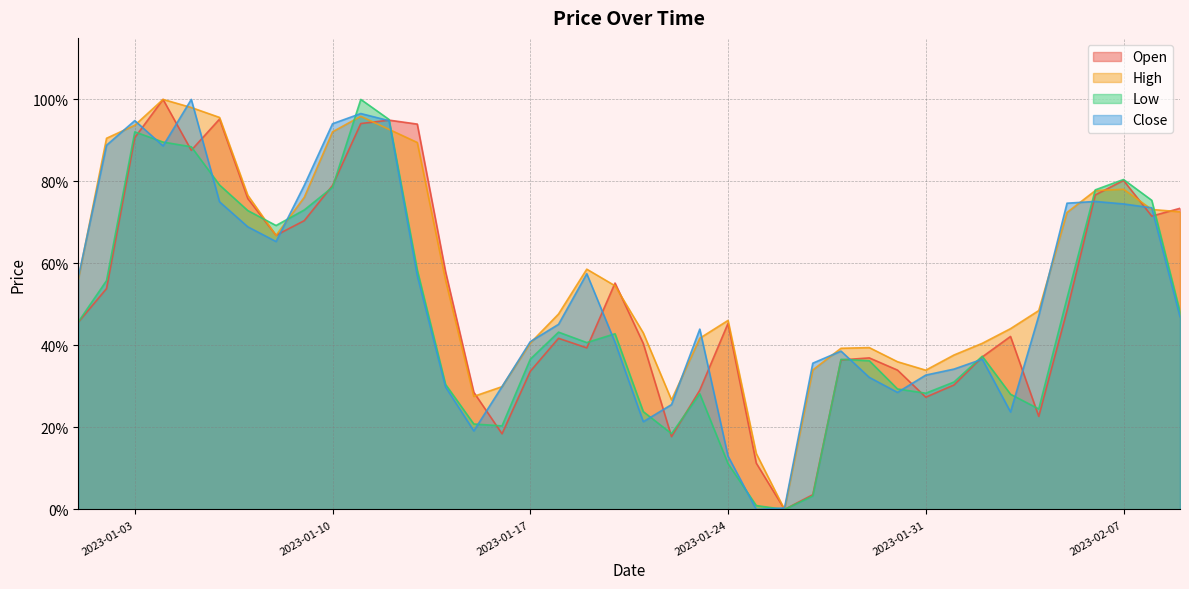

How many positive values does the Open series have?

39